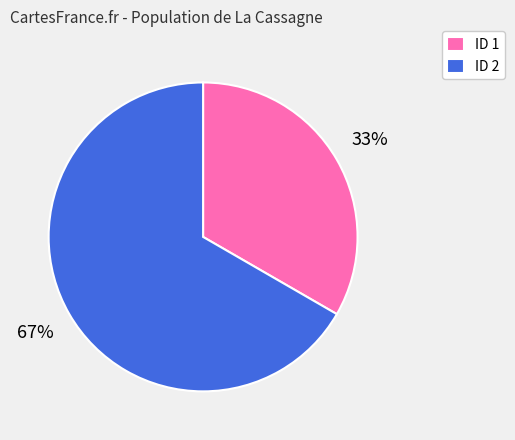

To the nearest percent, what is the average slice percentage?

50%